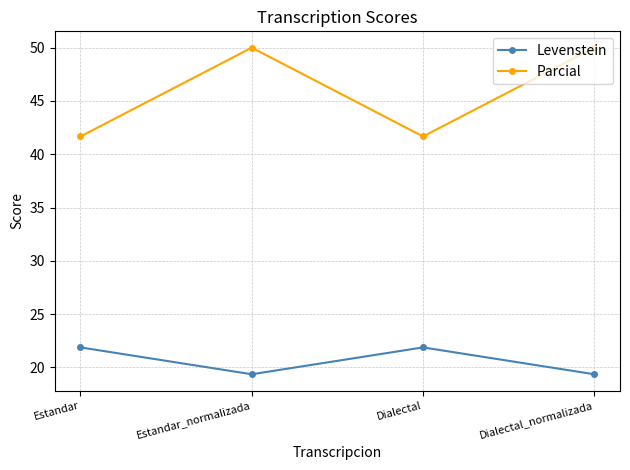

What is the sum of all Levenstein values?

82.5